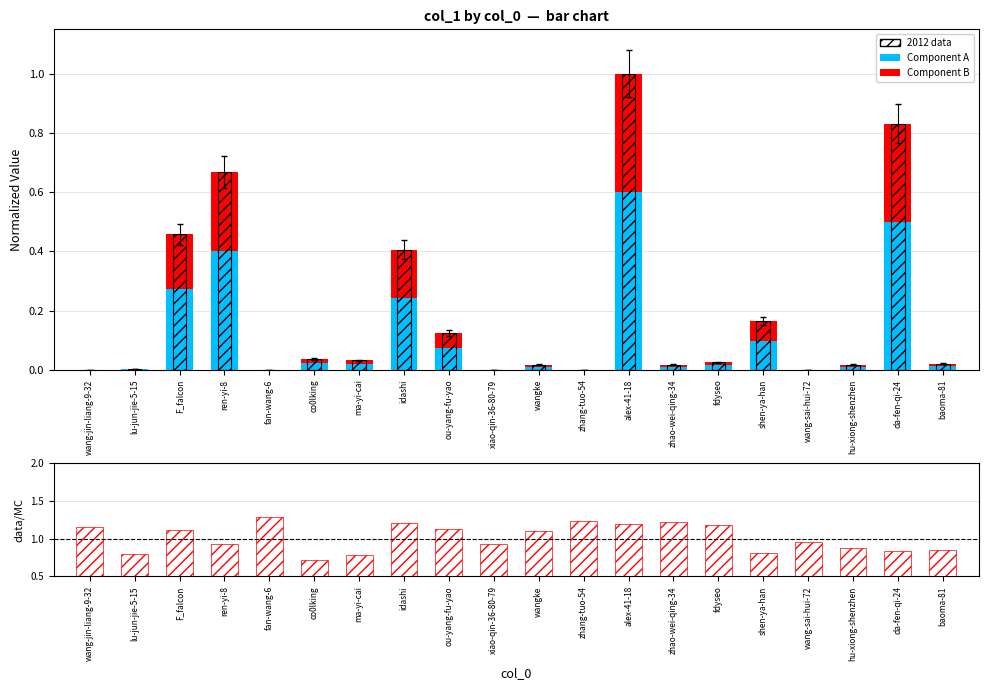

What is the difference between the highest and lowest values at da-fen-qi-24?

0.5